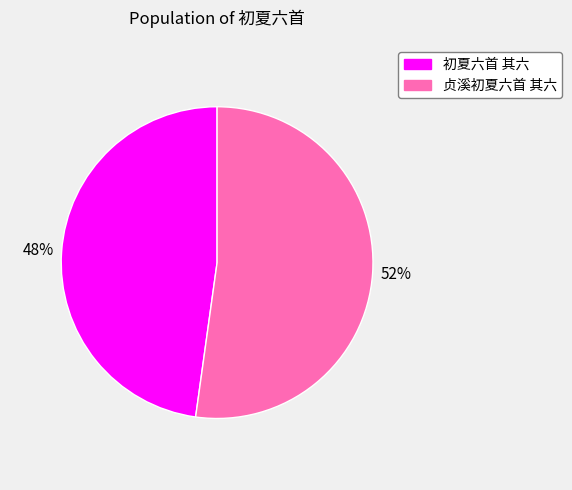

To the nearest percent, what is the average slice percentage?

50%